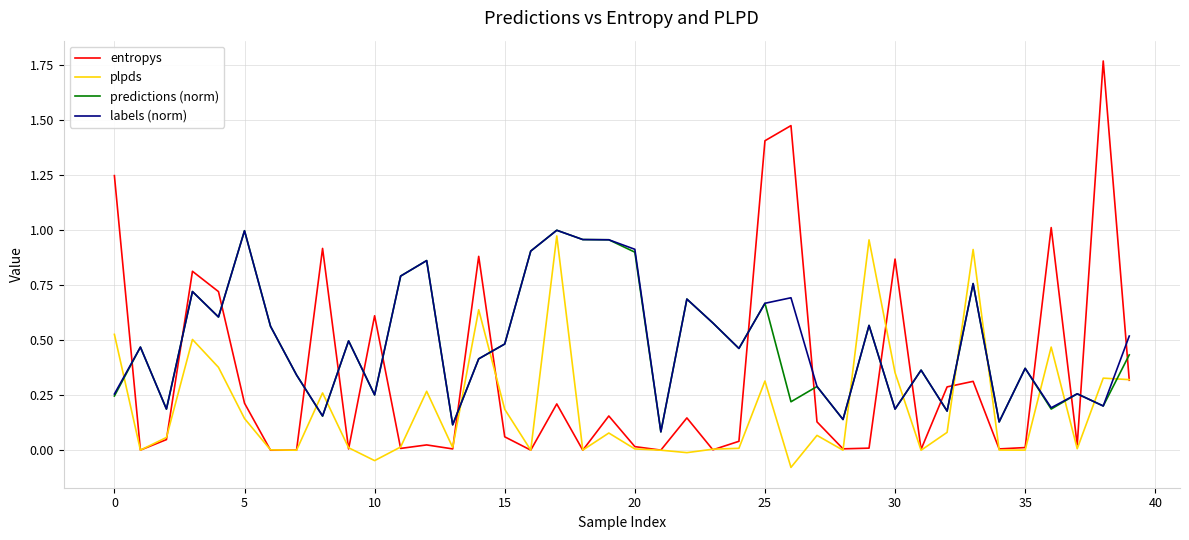

Which series has the largest range (max minus min)?

entropys